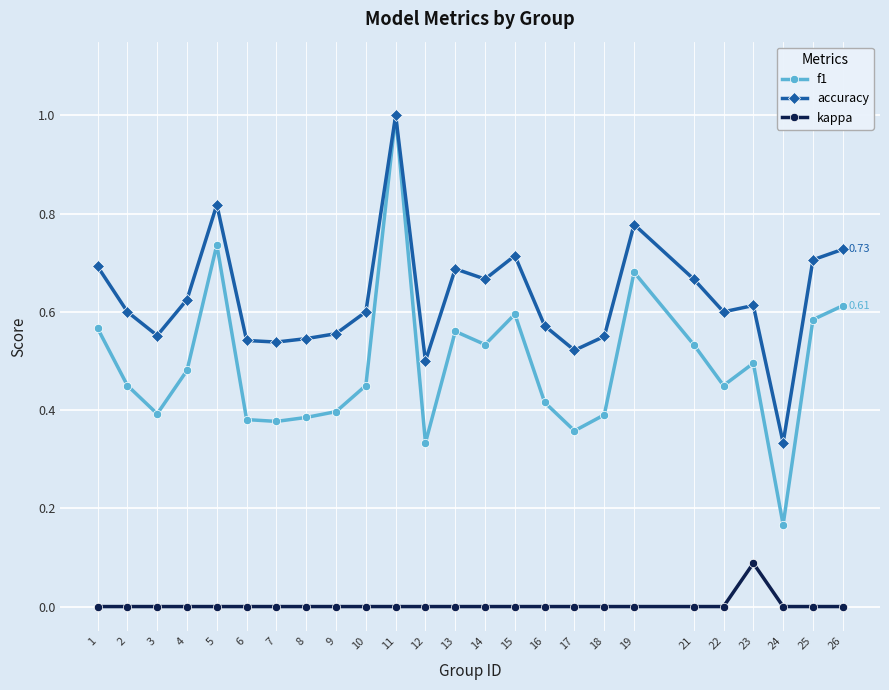

Rank the series by their average value, from lowest to highest.

kappa, f1, accuracy